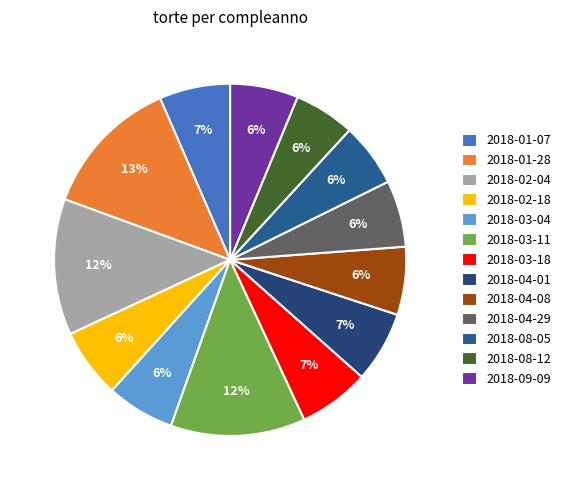

How many segments does this pie chart have?

13